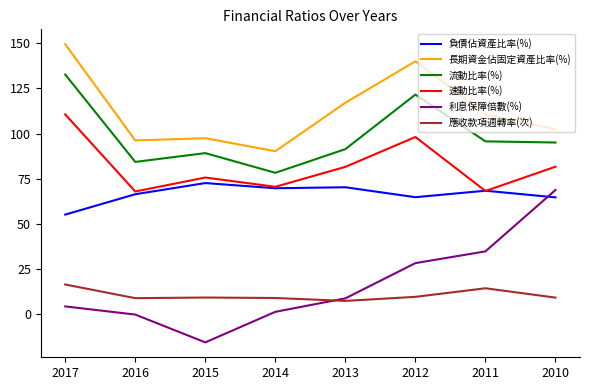

Where is 利息保障倍數(%) nearest to the value 26?

2012